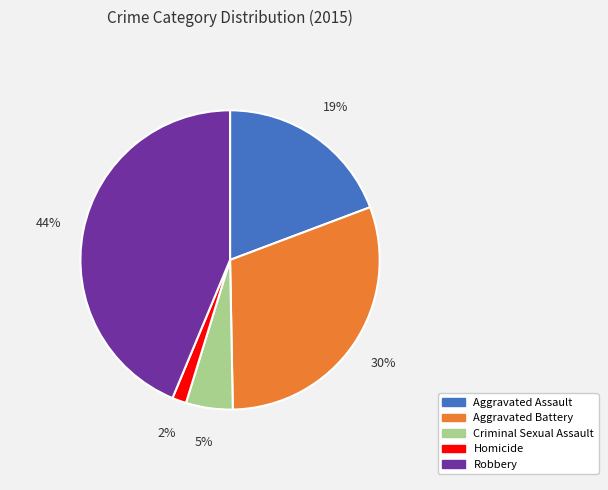

The Robbery slice represents 44% of the pie. True or false?

True